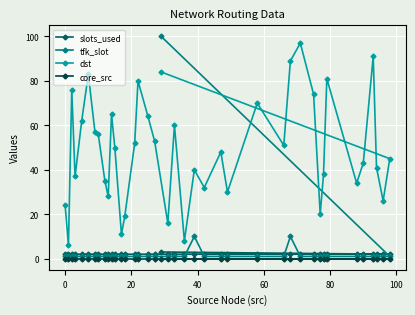

How many lines are shown in the chart?

4